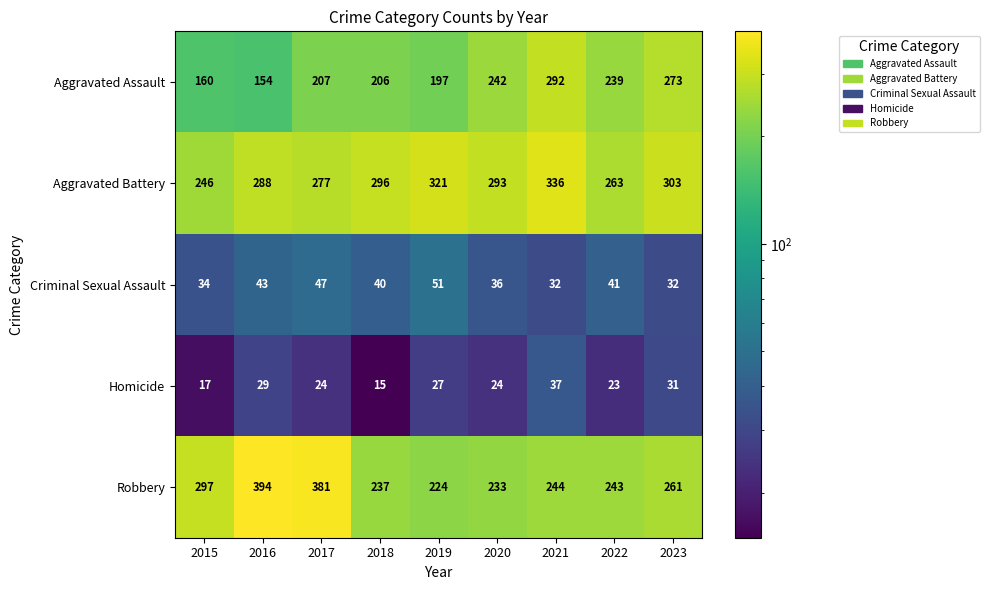

What is the sum of all Aggravated Battery values?

2623